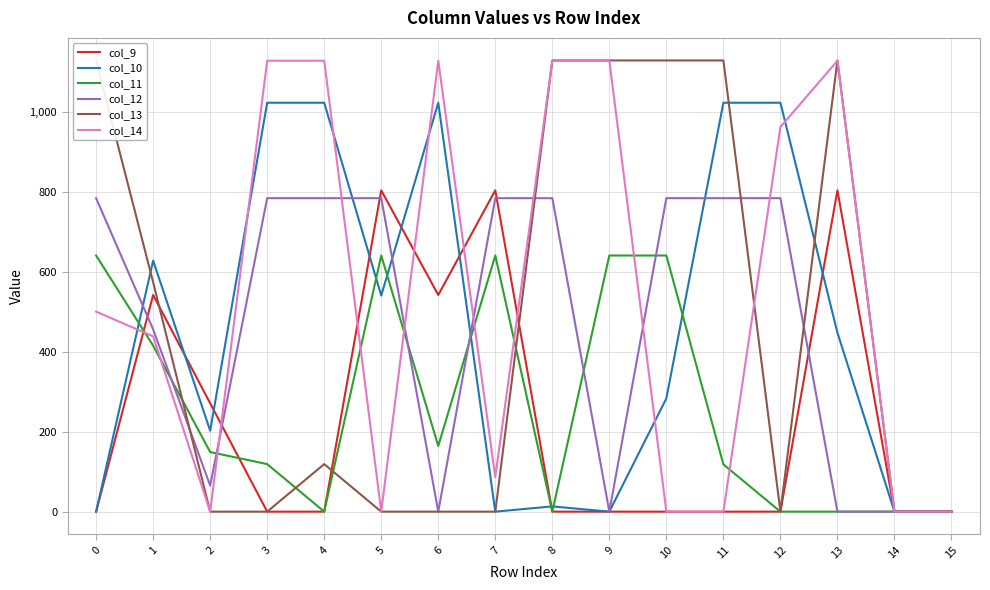

What is the sum of all col_10 values?

7231.3